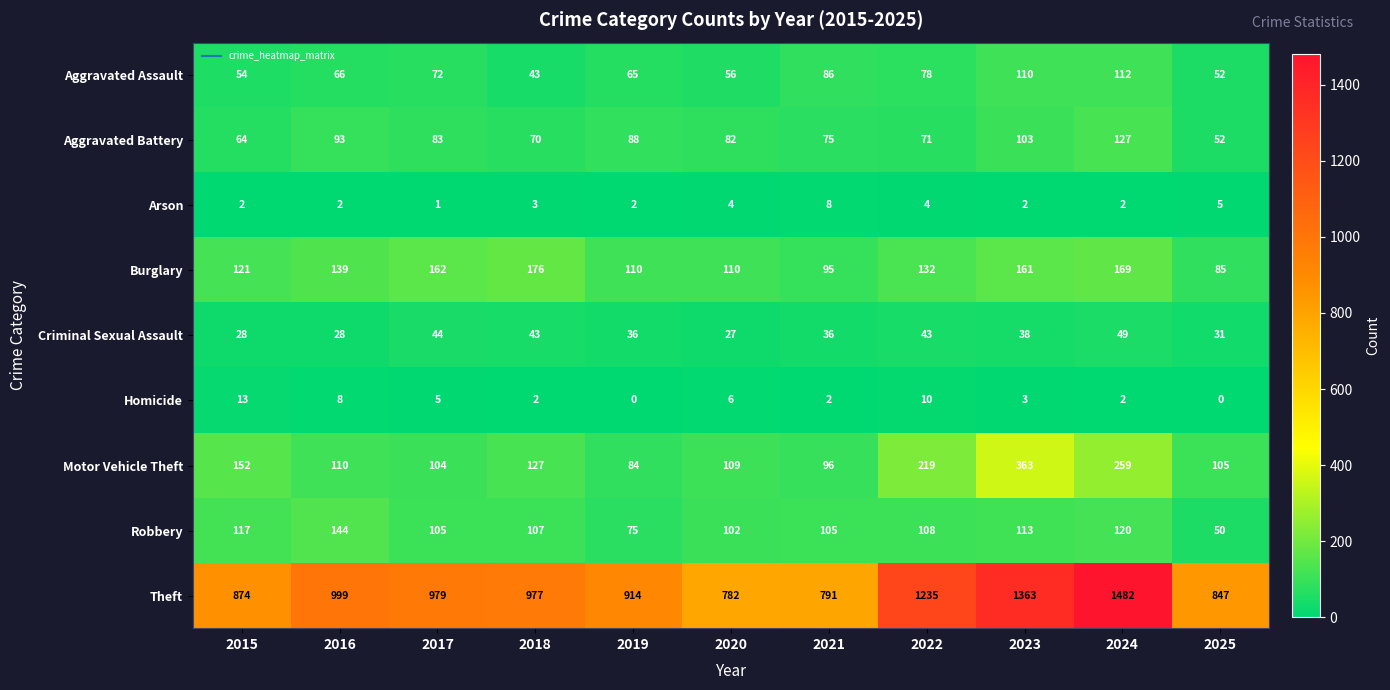

What is the total value across all series at 2017?

1555